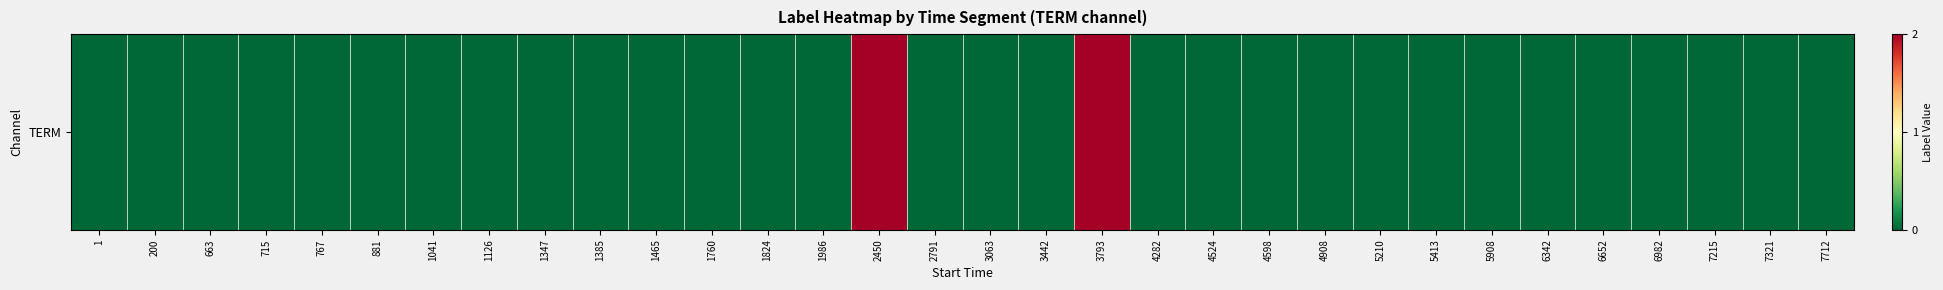

Is it true that the value at 200 is 0?

True